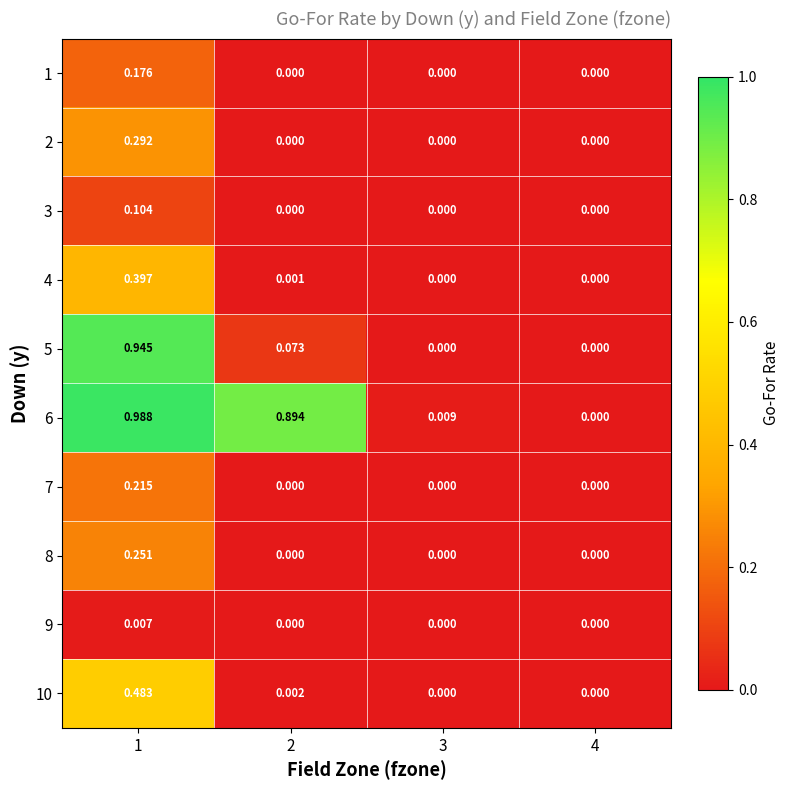

How many data points does each series have?

4